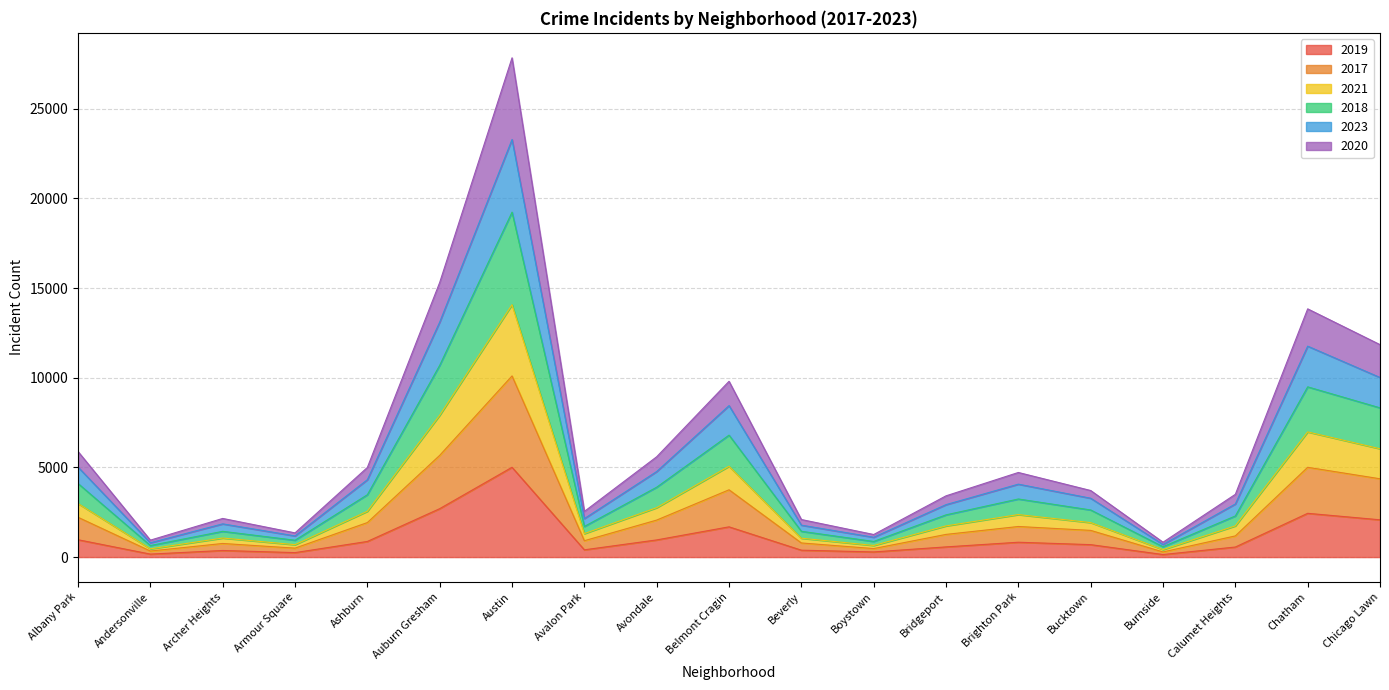

At which category does 2021 reach its first local valley?

Andersonville